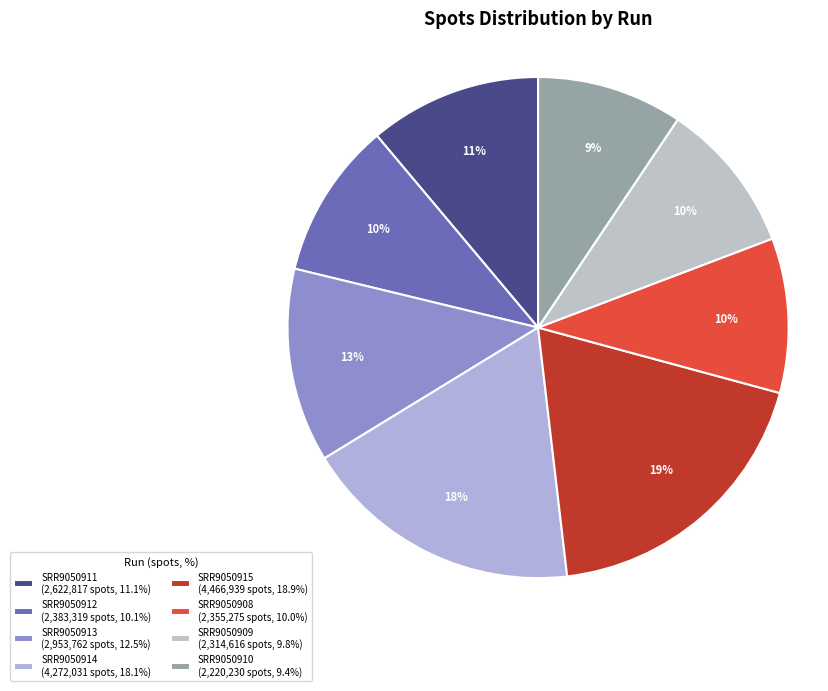

How many segments does this pie chart have?

8